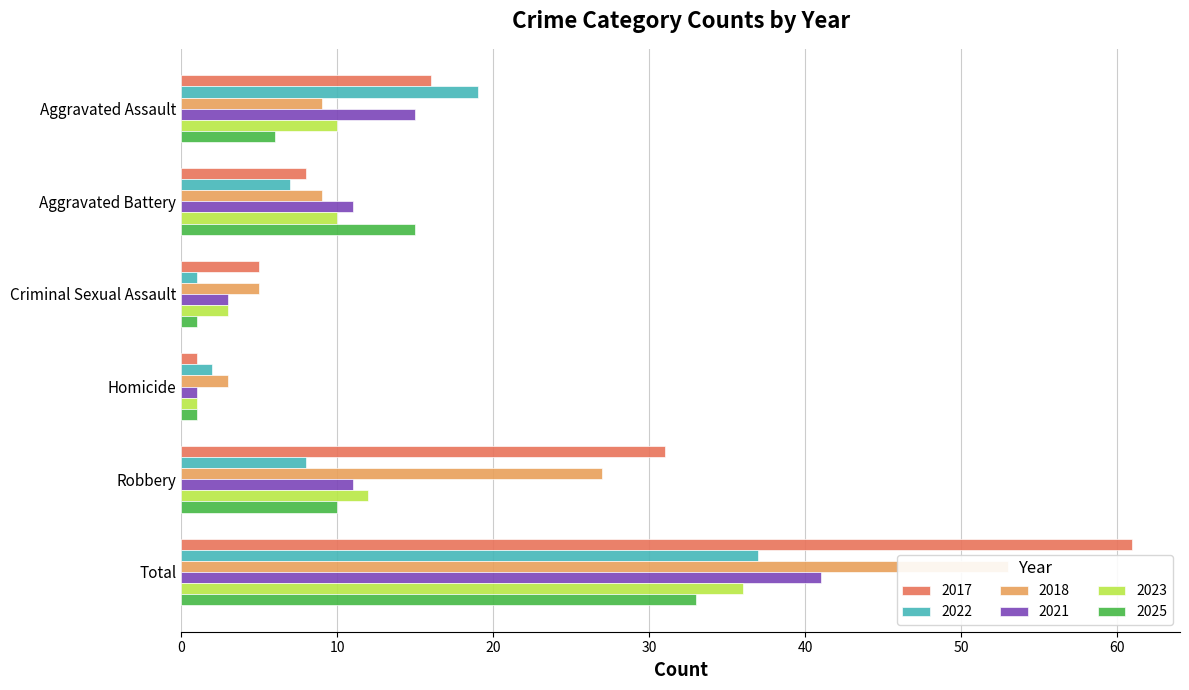

Are the bars horizontal?

Yes